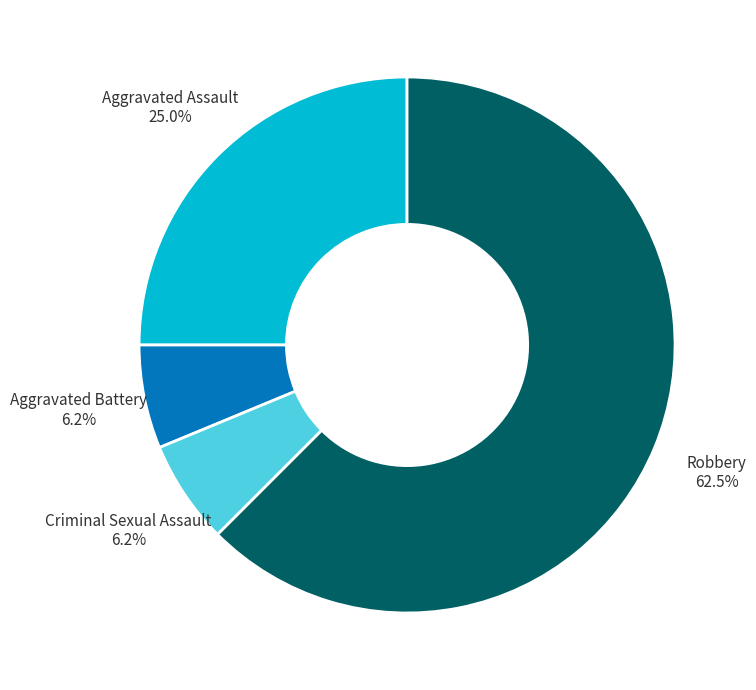

Is the sum of Aggravated Battery and Aggravated Assault greater than half?

No